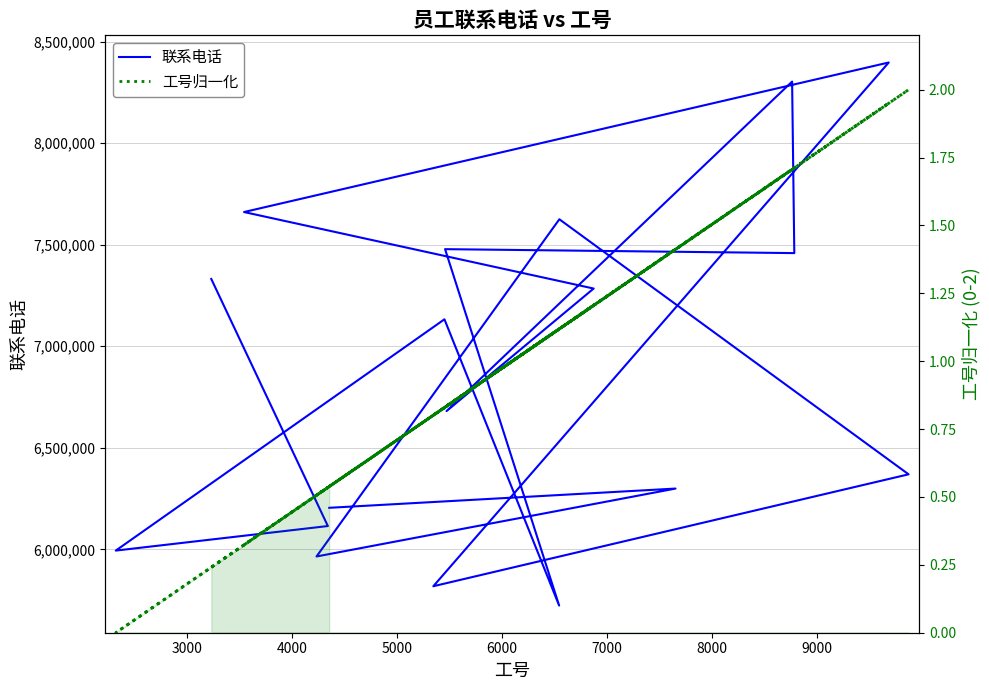

True or false: 工号归一化 and 联系电话 cross at least once.

False